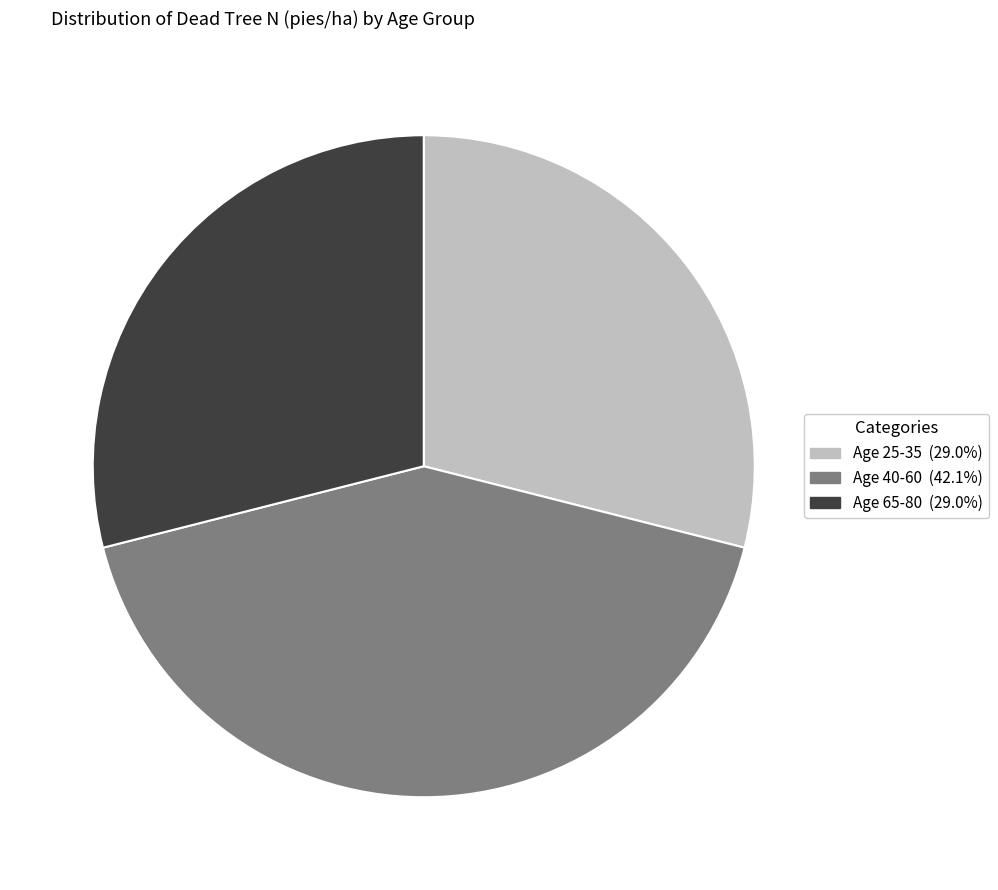

Is there a majority slice in this chart?

No